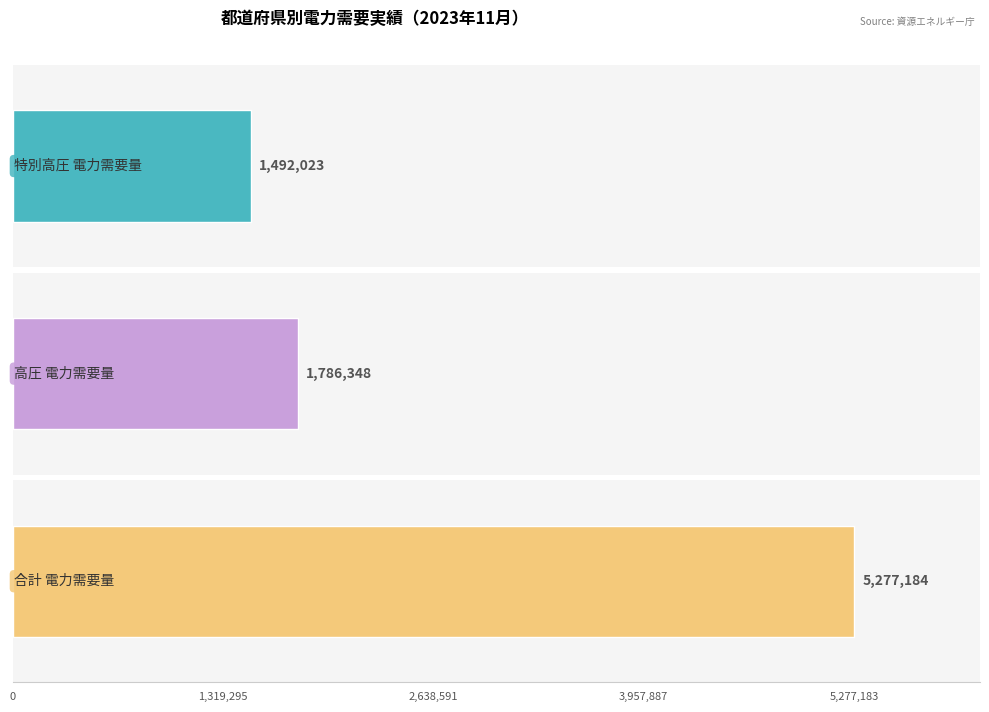

Which series has the largest range (max minus min)?

合計 電力需要量